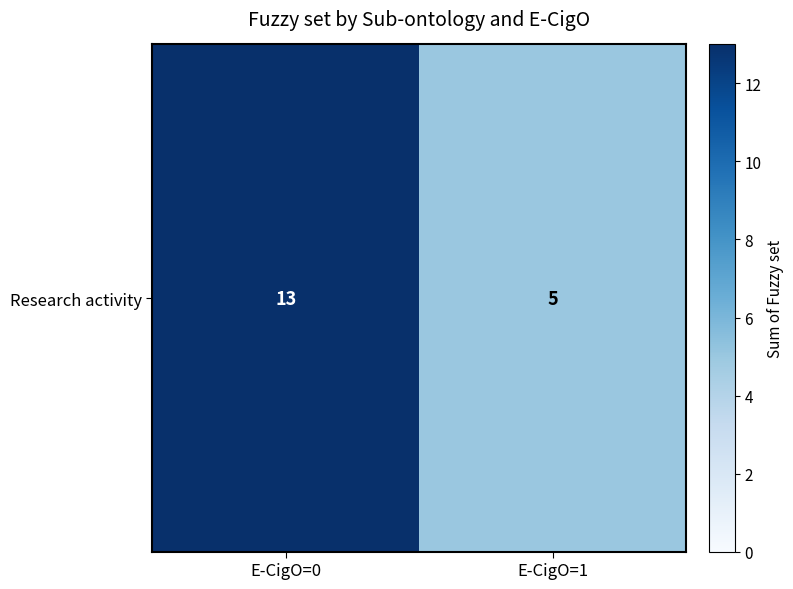

Which label corresponds to the largest value in the chart?

E-CigO=0